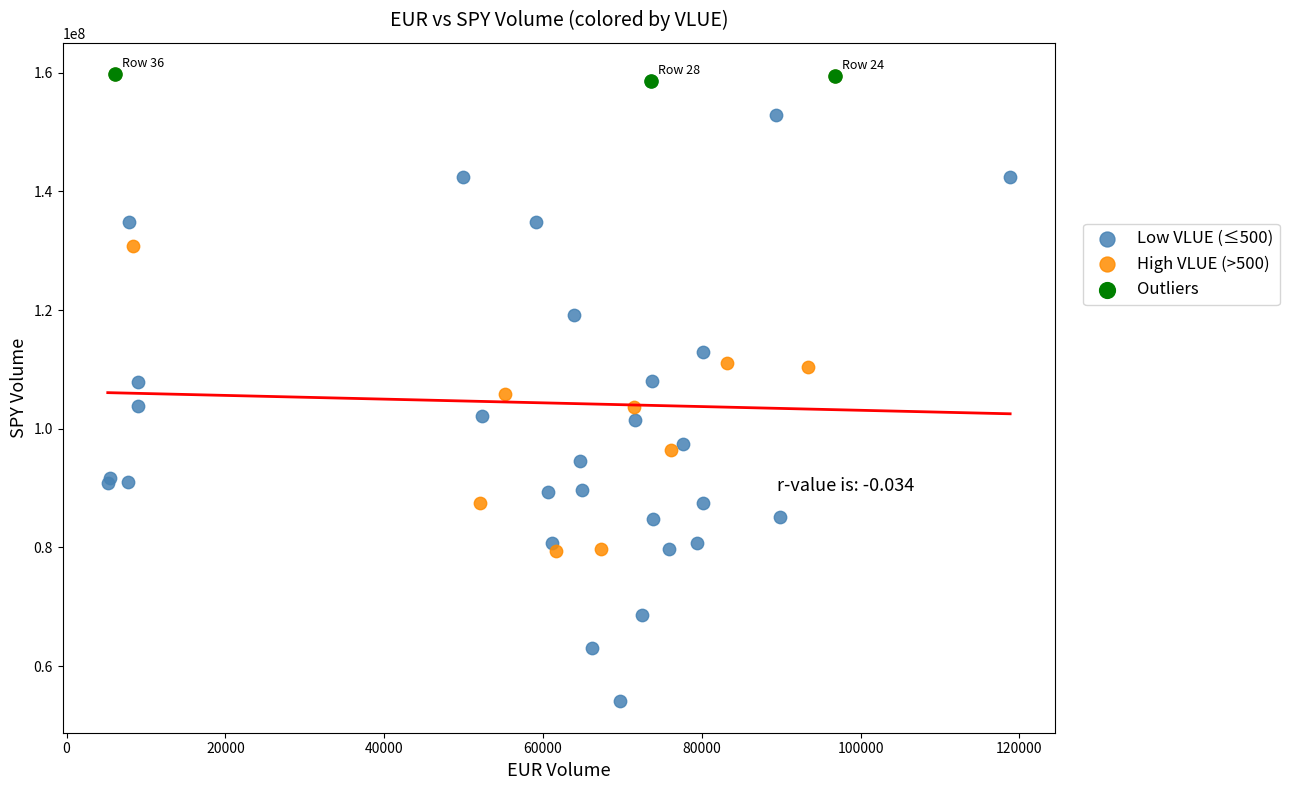

Which series contains the lowest Y value?

Low VLUE (≤500)